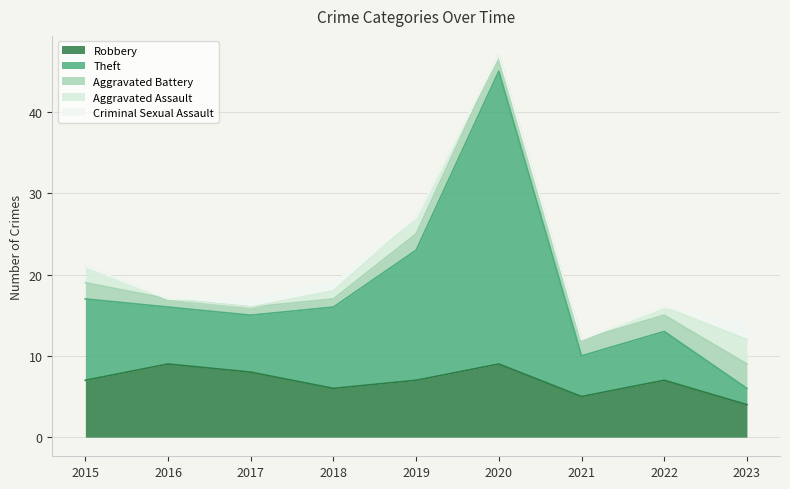

At which label does Aggravated Assault first exceed 1?

2015